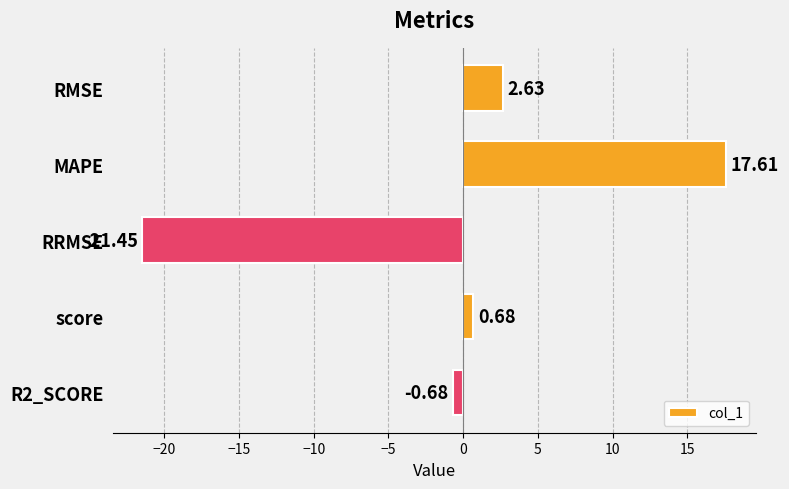

Which category has the lowest value across all series?

RRMSE